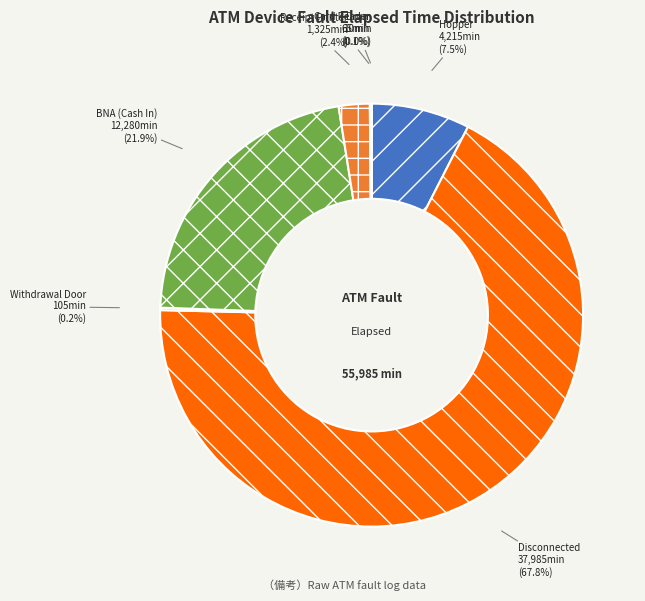

Does any single category account for the majority?

Yes